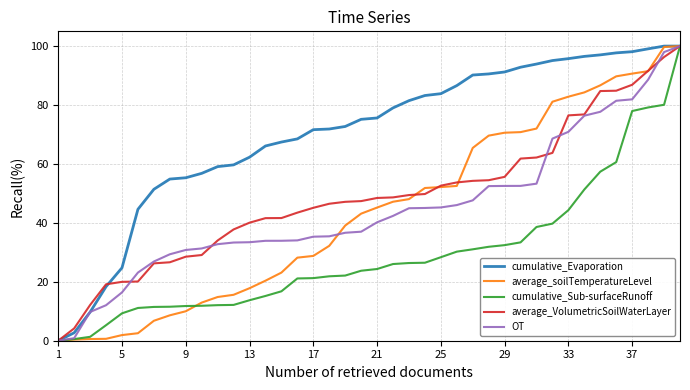

What is the maximum value for cumulative_Sub-surfaceRunoff?

100.0